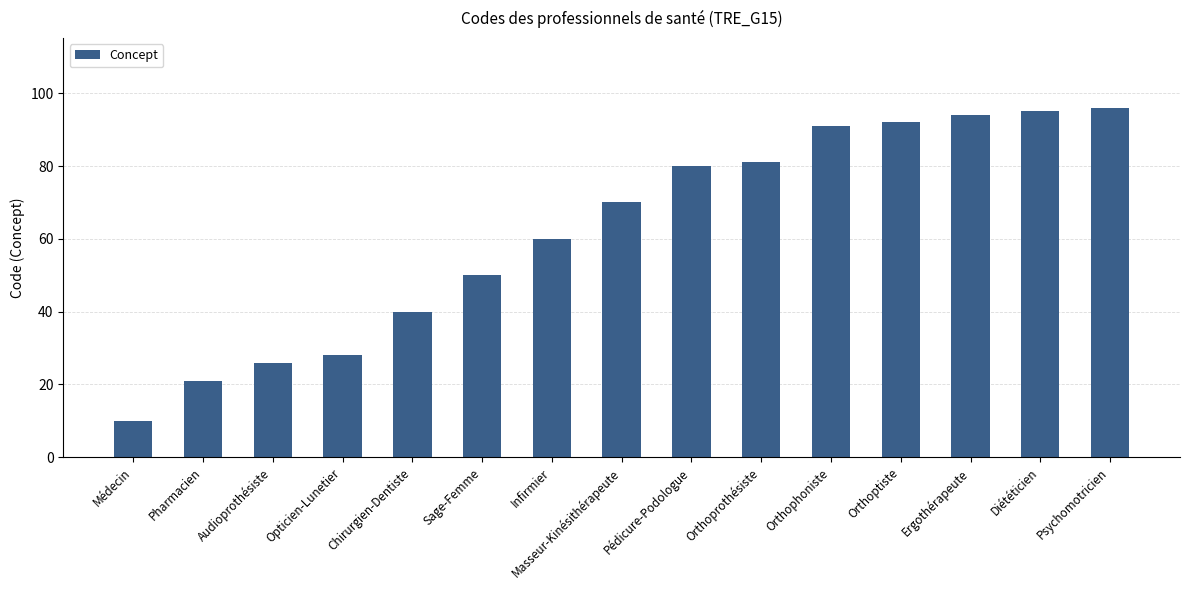

Reading right to left, transcribe all the data shown in this chart.

96	95	94	92	91	81	80	70	60	50	40	28	26	21	10